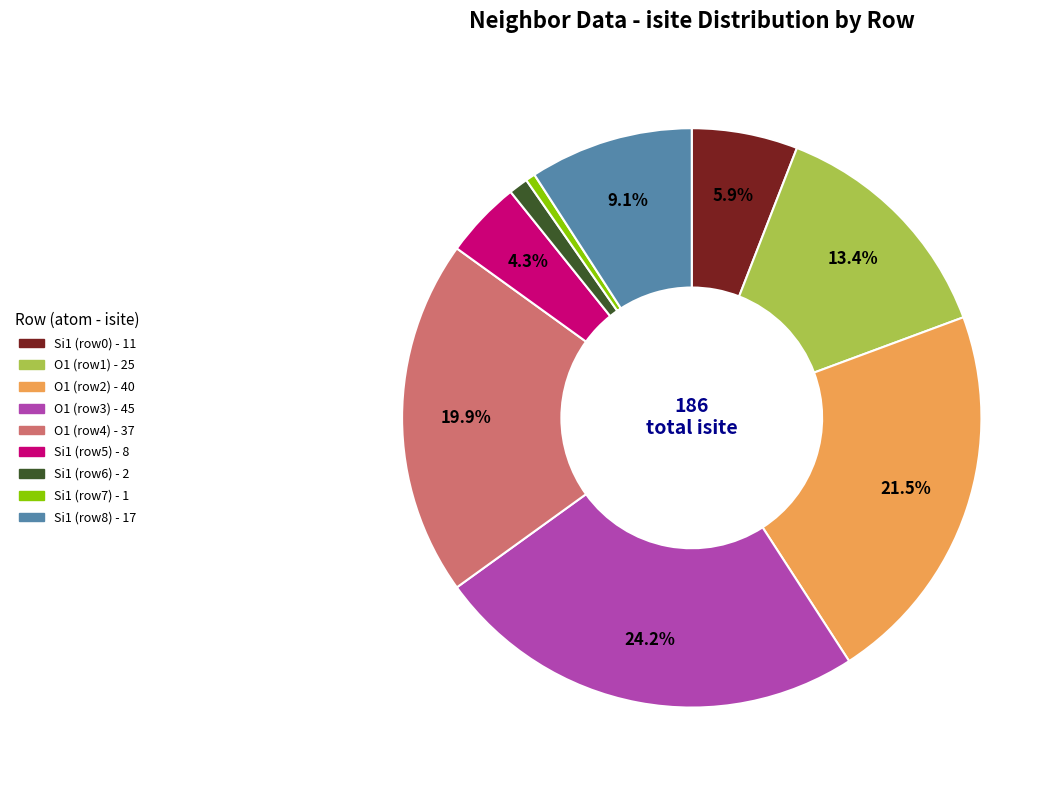

Is there a majority slice in this chart?

No